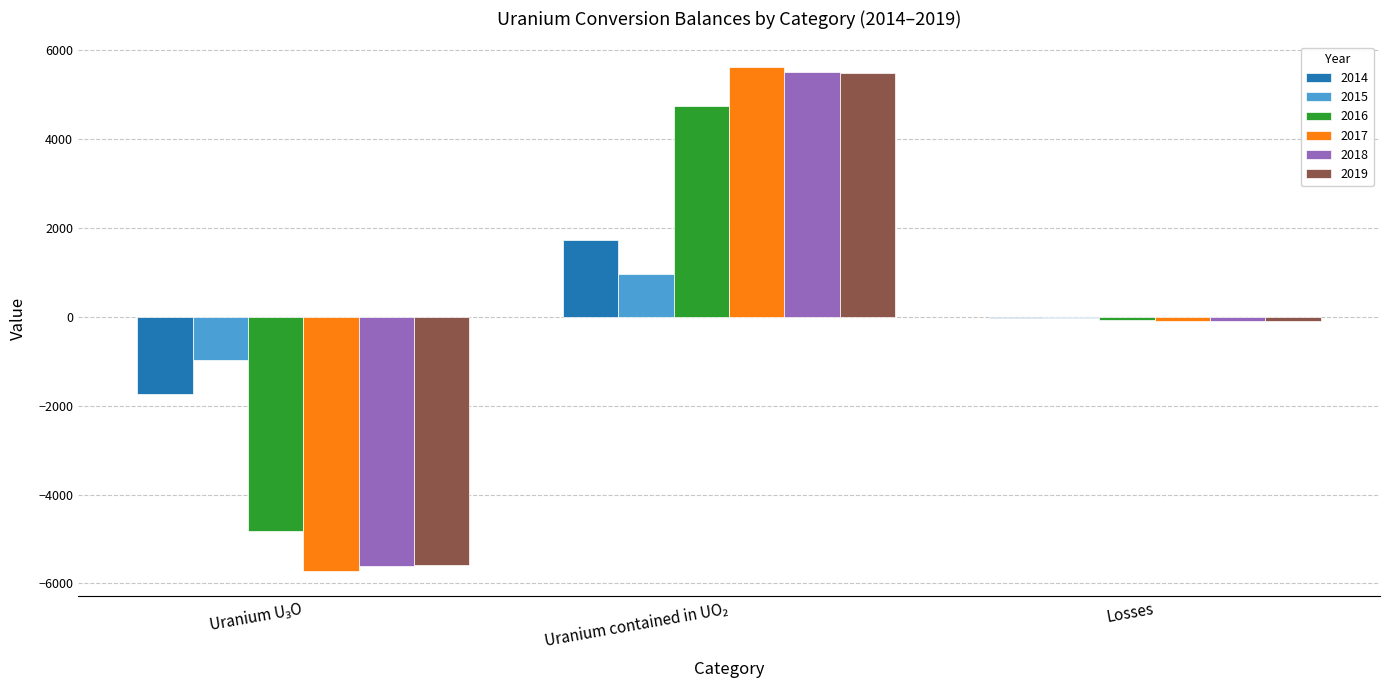

What are all the series names shown in the legend?

2014, 2015, 2016, 2017, 2018, 2019